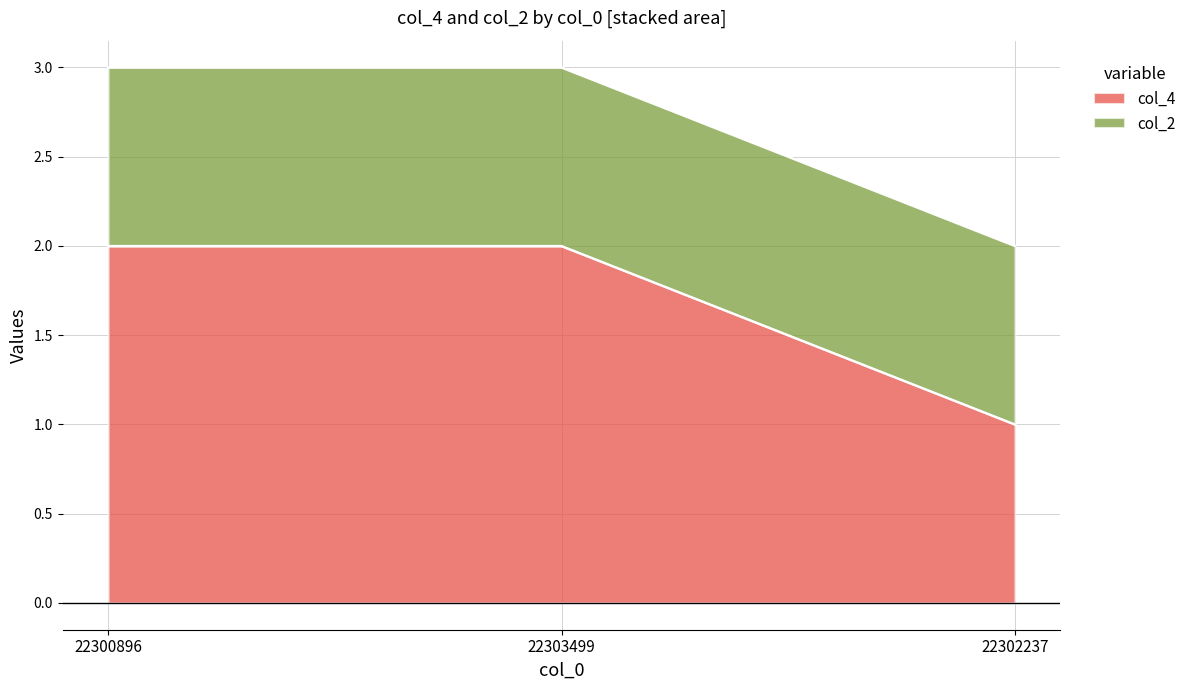

The chart shows a value of 2 at 22300896. True or false?

True